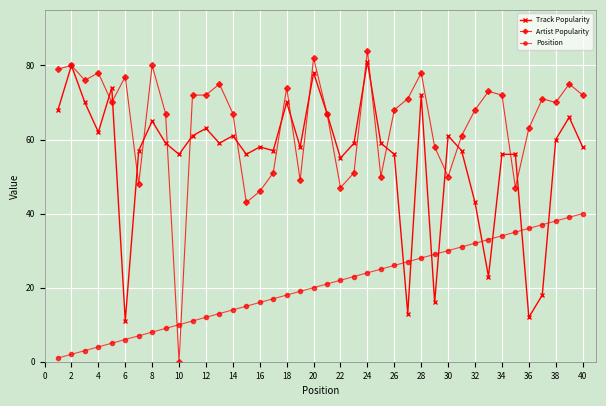

What is the maximum value shown in the chart?

84